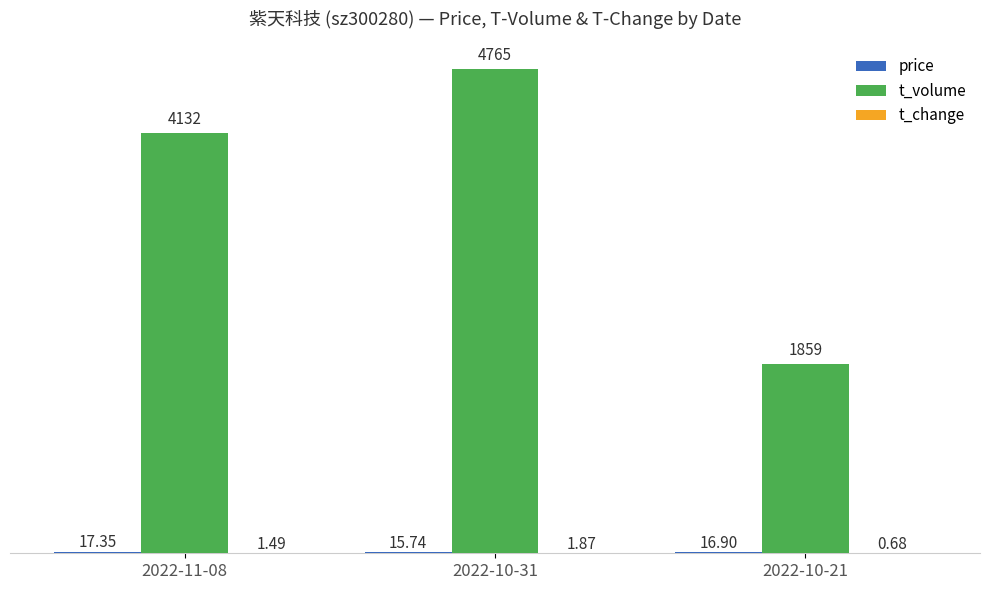

At which category is the sum across all series the highest?

2022-10-31